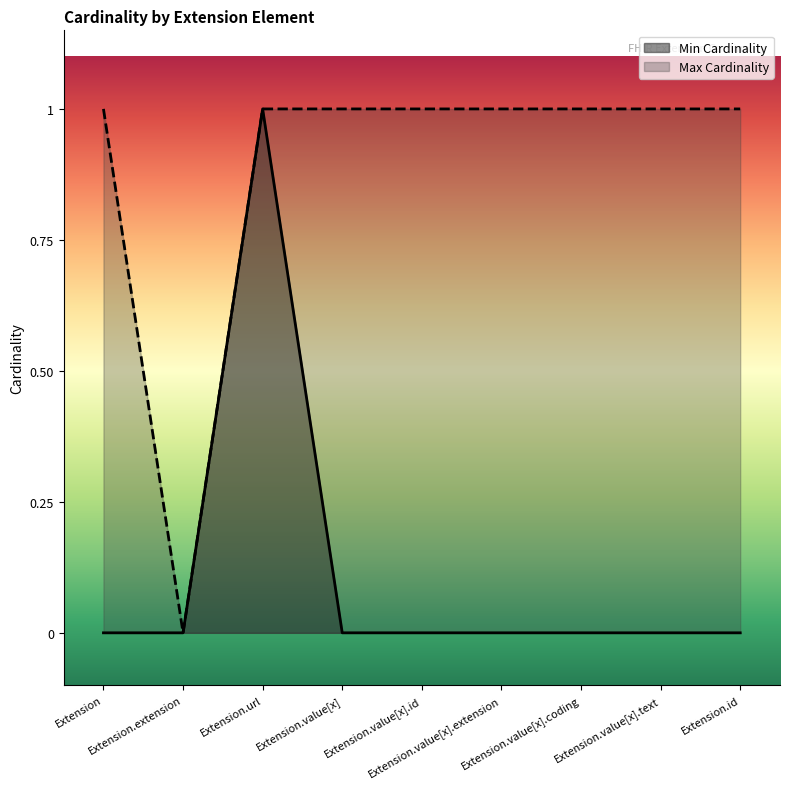

Reading left to right, what are all the values shown in this chart?

Min Cardinality: Extension=0	Extension.extension=0	Extension.url=1	Extension.value[x]=0	Extension.value[x].id=0	Extension.value[x].extension=0	Extension.value[x].coding=0	Extension.value[x].text=0	Extension.id=0
Max Cardinality: Extension=1	Extension.extension=0	Extension.url=1	Extension.value[x]=1	Extension.value[x].id=1	Extension.value[x].extension=1	Extension.value[x].coding=1	Extension.value[x].text=1	Extension.id=1